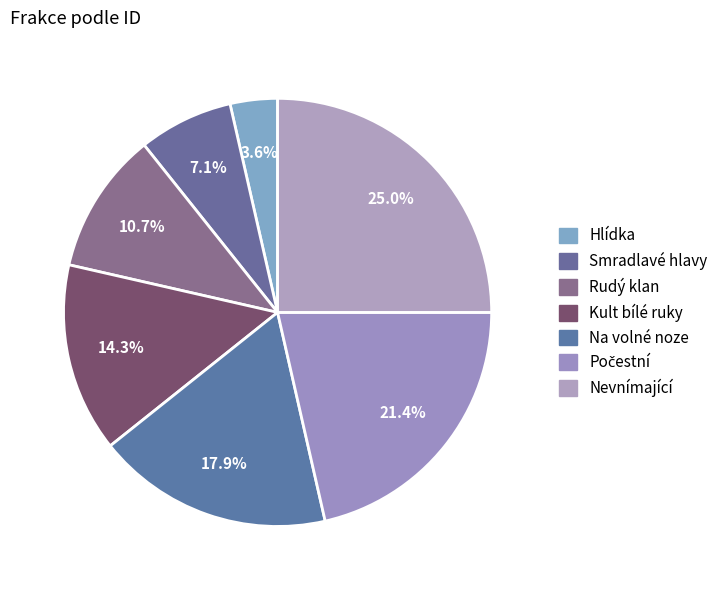

Does Rudý klan represent more than half of the total?

No